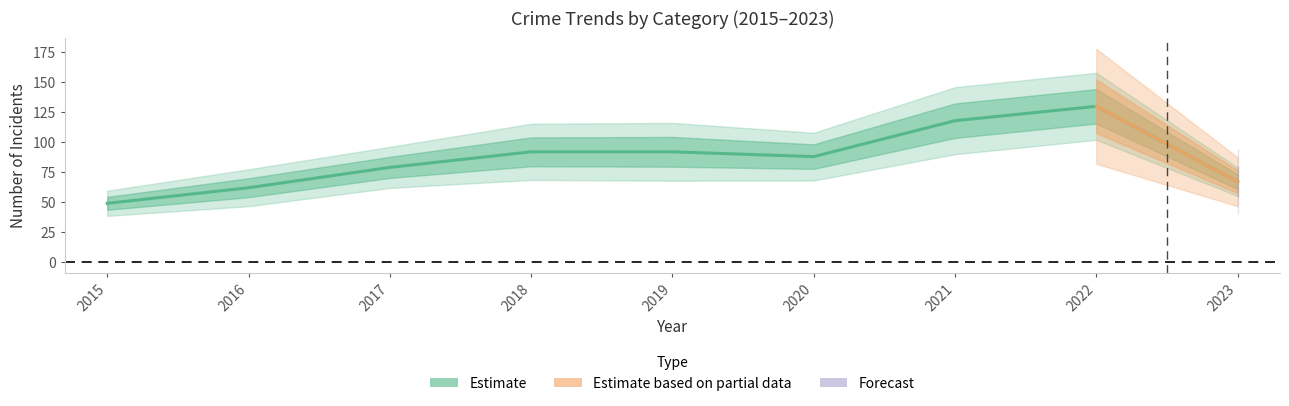

Is it true that Criminal Sexual Assault equals 0 at 2019?

False